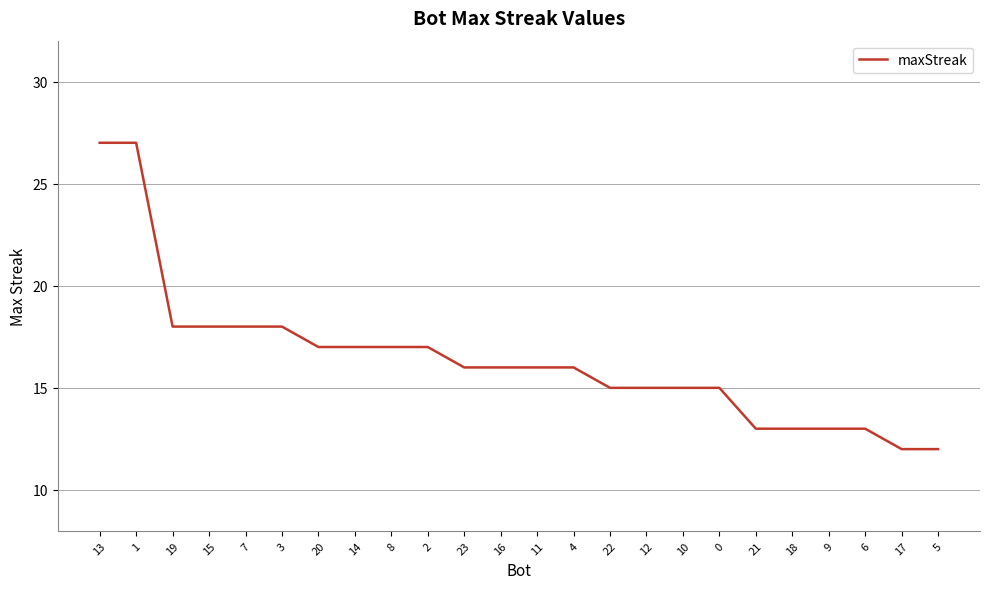

How many lines are shown in the chart?

1